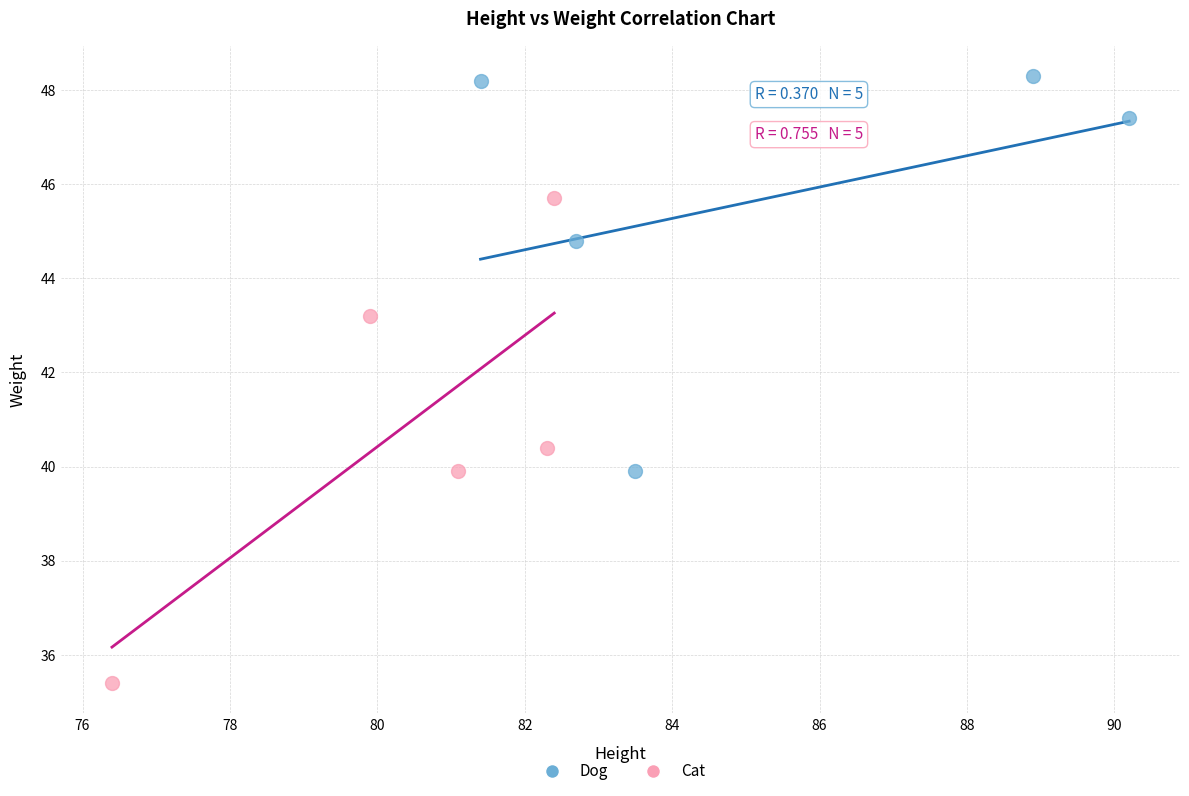

Which series has the largest Y range (max minus min)?

Cat